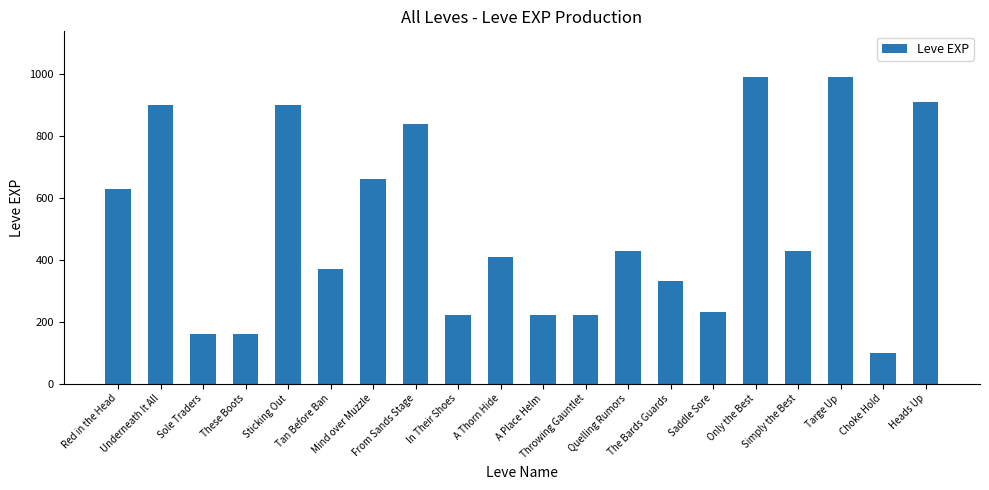

How many series are shown in this chart?

1